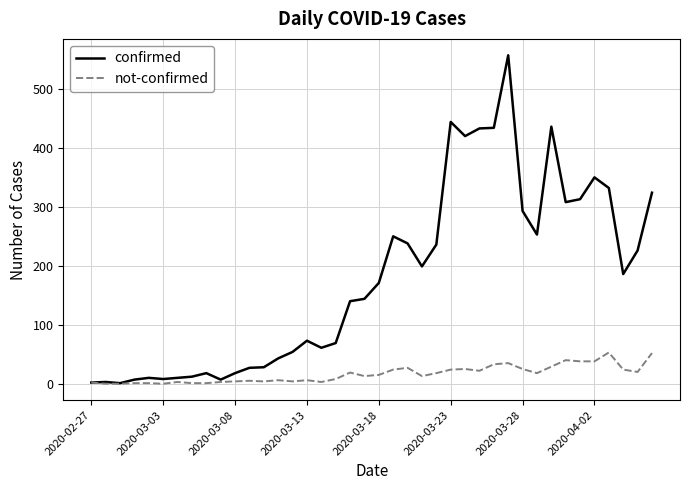

List the series in order of their peak value, lowest first.

not-confirmed, confirmed